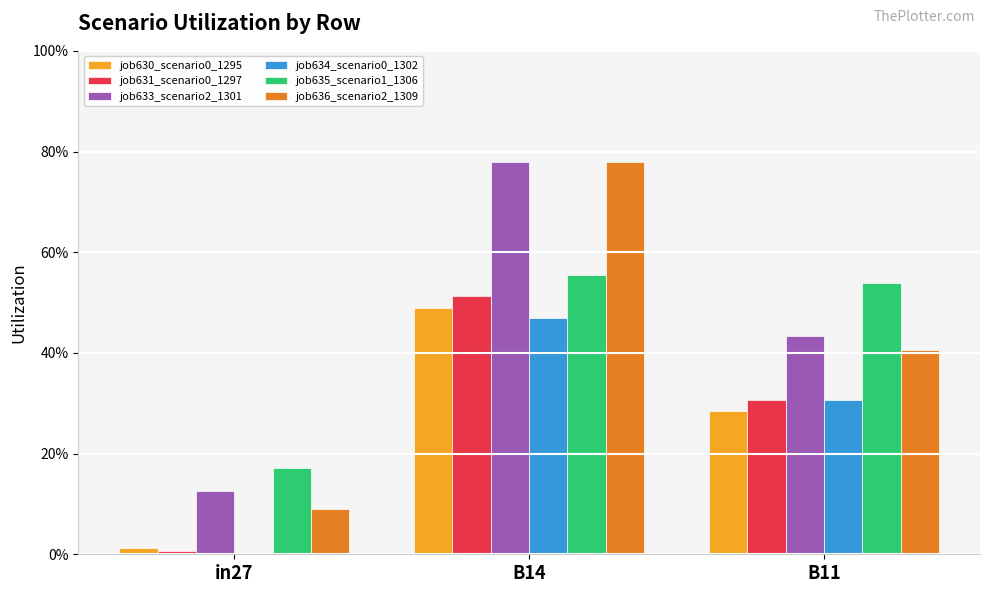

Which series has the widest spread of values?

job636_scenario2_1309